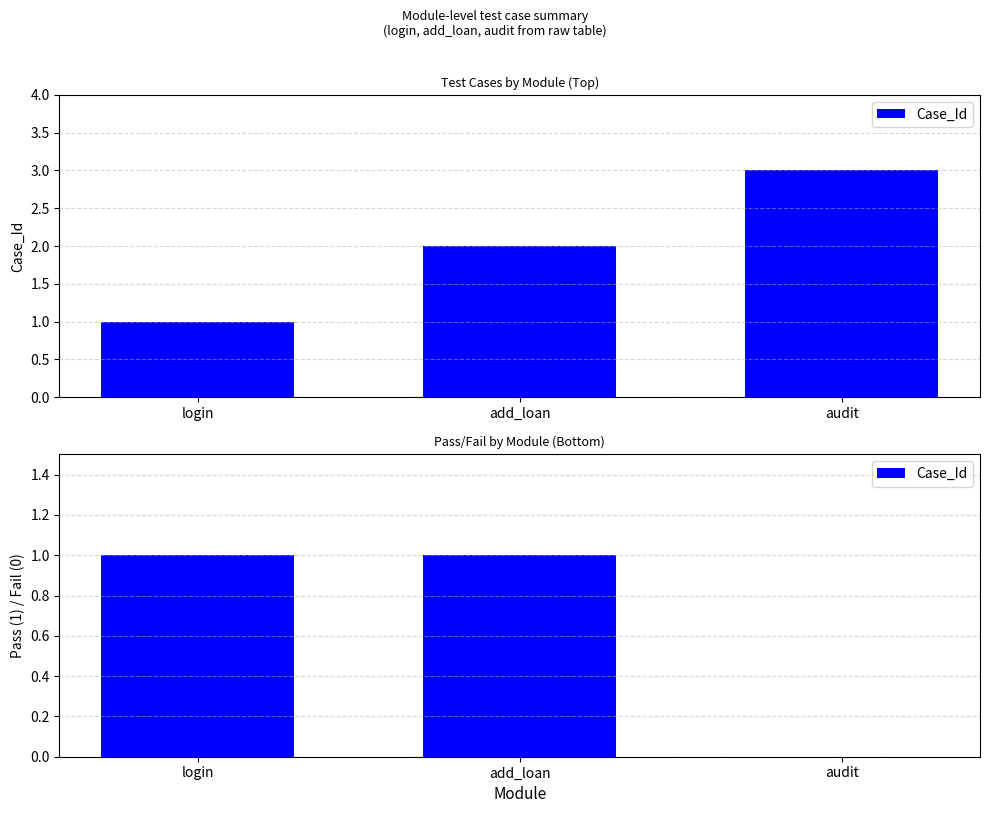

Does the chart contain stacked bars?

No